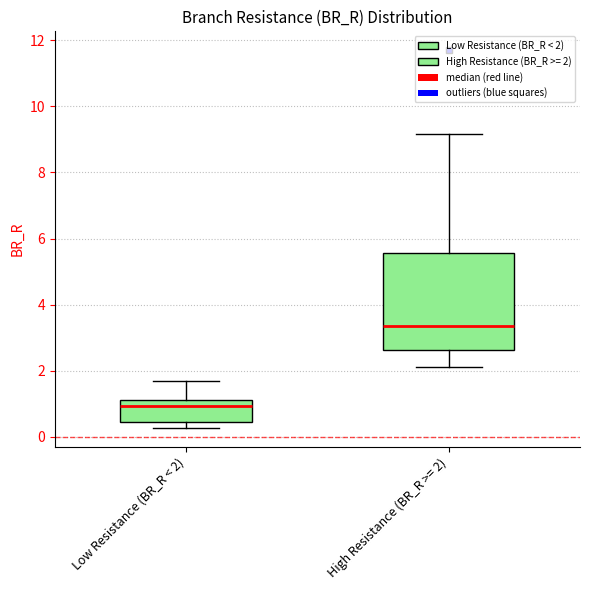

Which box is the tallest, from its lower edge to its upper edge?

High Resistance (BR_R >= 2)